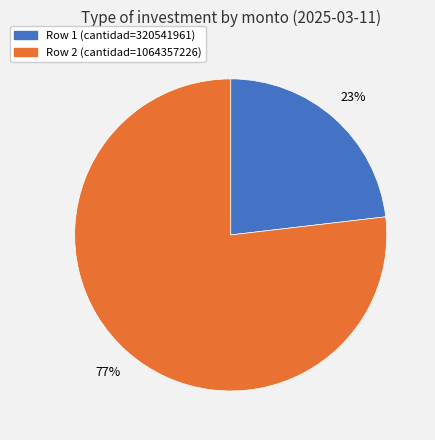

Does any single category account for the majority?

Yes